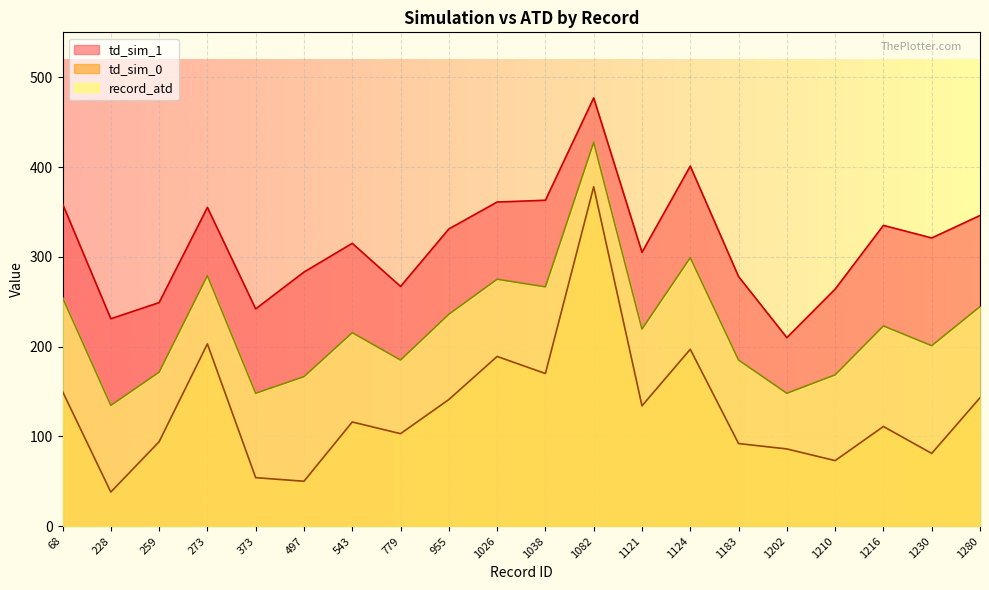

Which category has the highest value in the td_sim_0 series?

1082